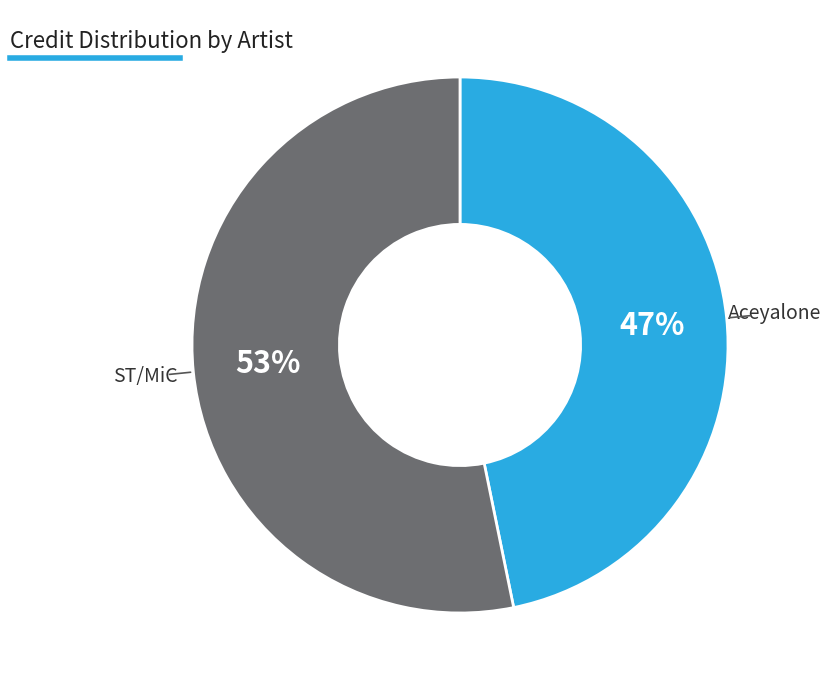

To the nearest percent, what is the average slice percentage?

50%